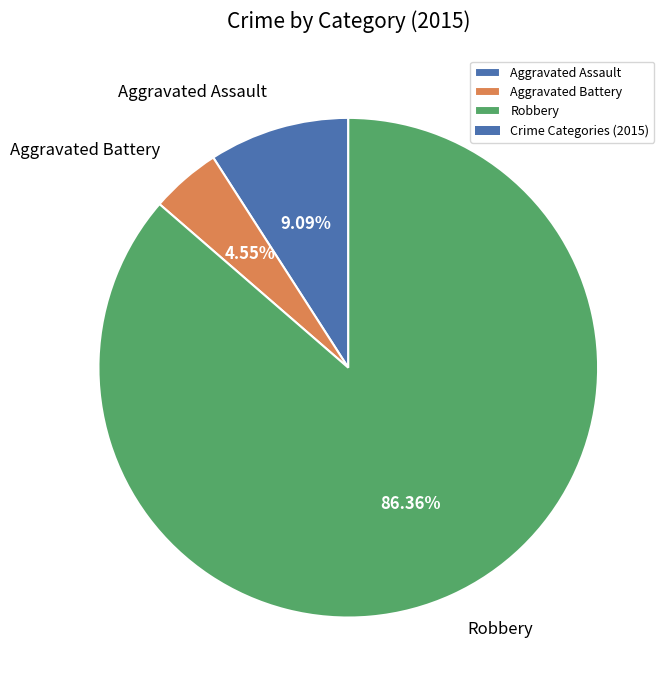

How much of the chart is everything except Aggravated Assault?

90.9%